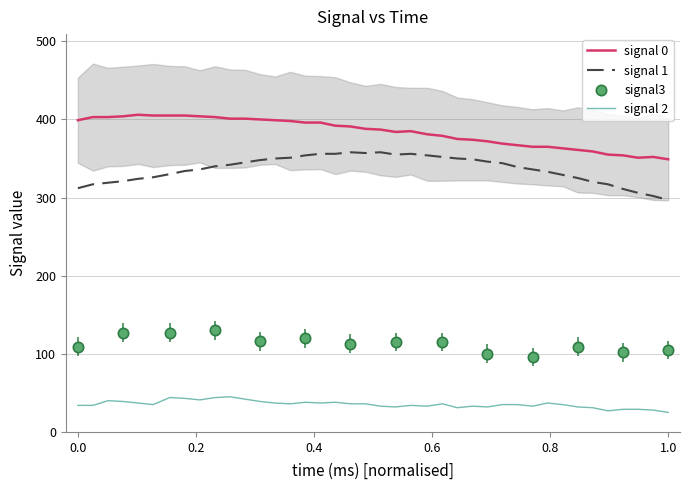

Which series has the widest spread of Y values?

signal 1